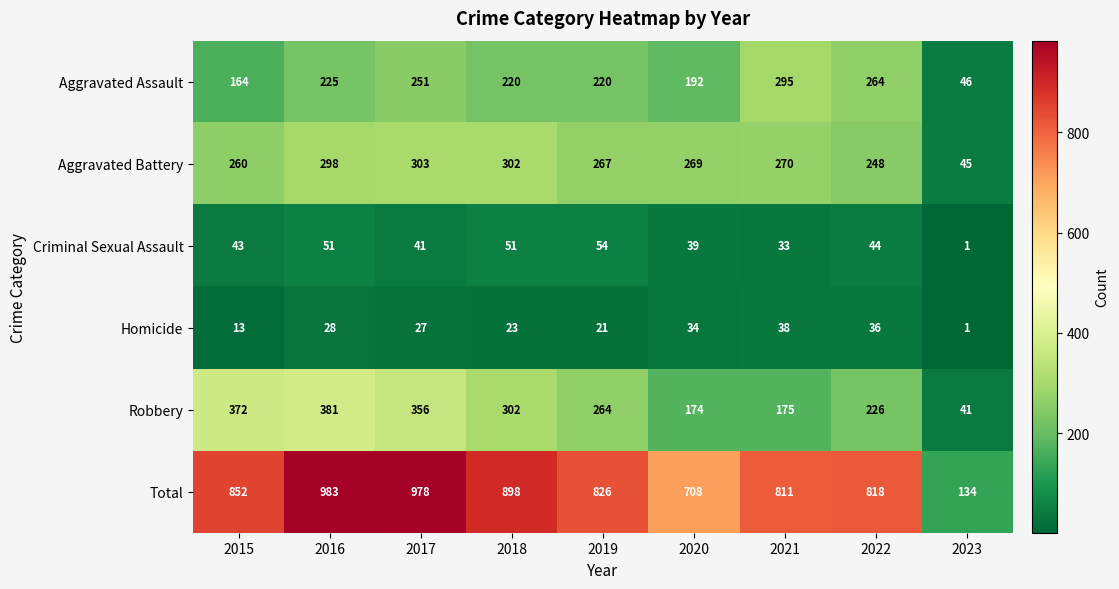

Which label corresponds to the largest value in the chart?

2016